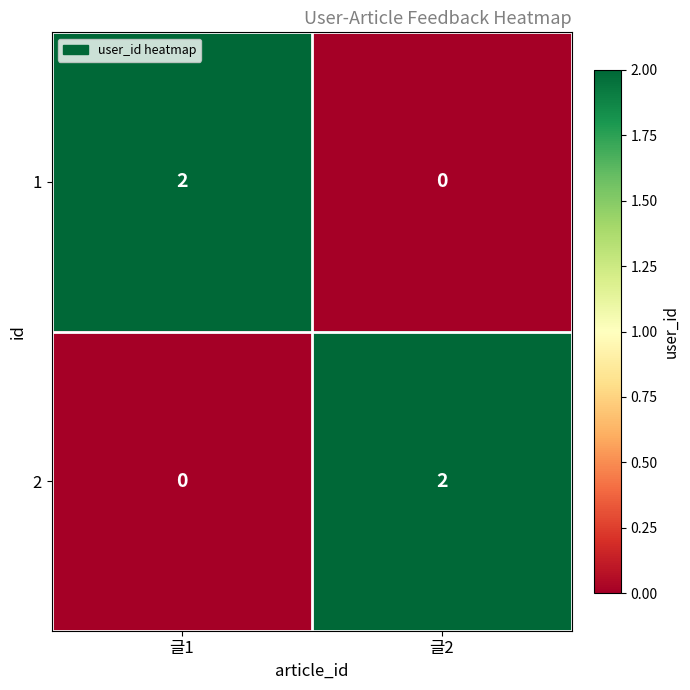

How many data points does each series have?

2